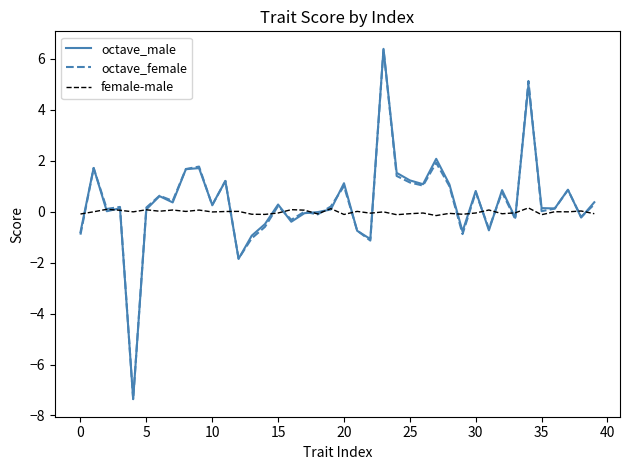

What is the minimum value for octave_male?

-7.4